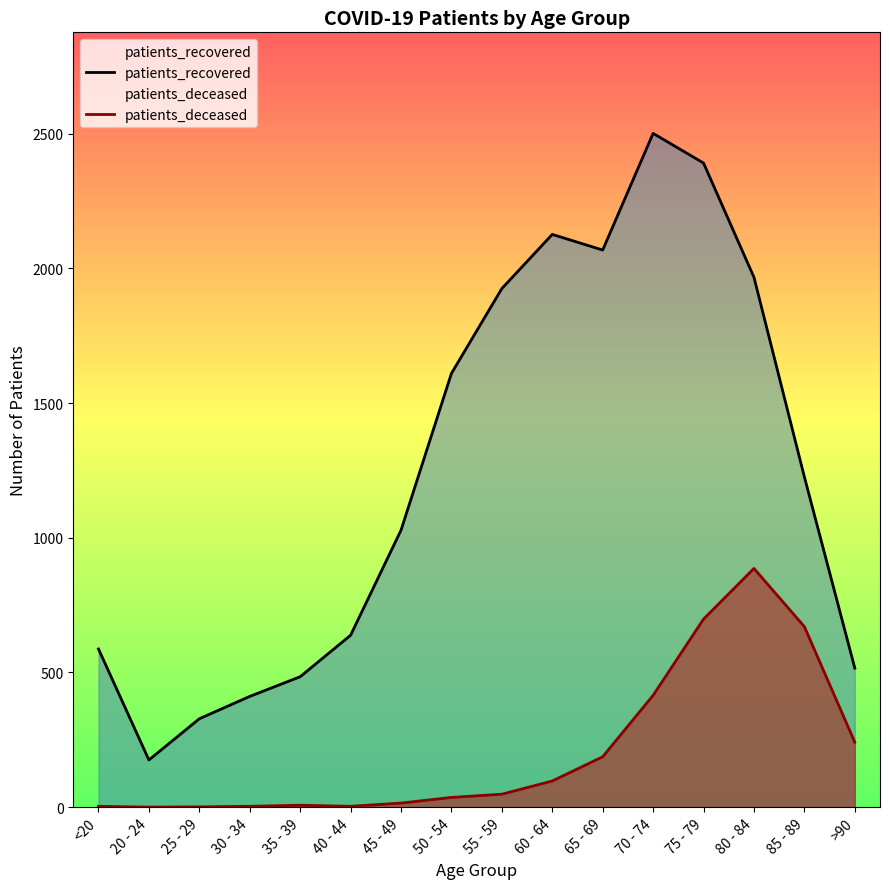

Which series has the largest total across all categories?

patients_recovered